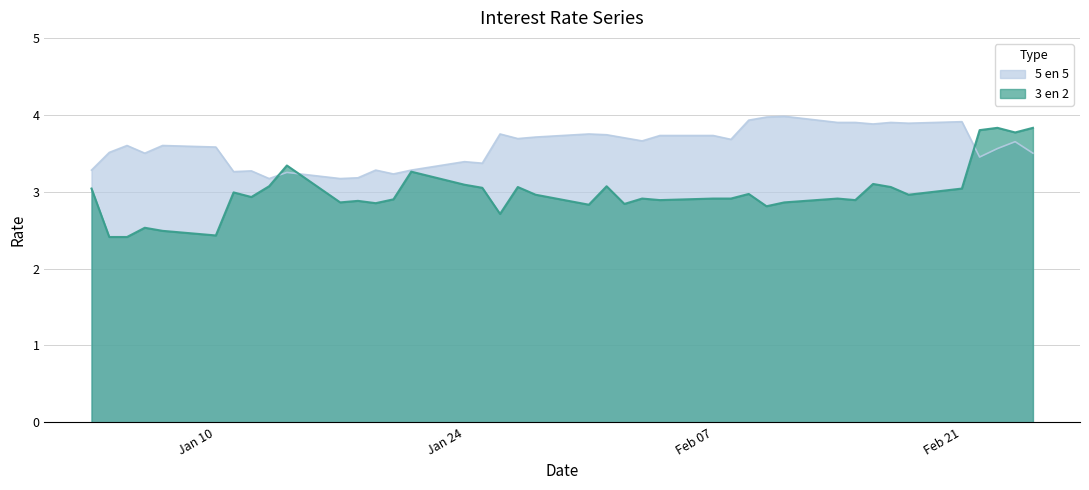

Reading left to right, transcribe all the data shown in this chart.

3 en 2: 3.0	2.4	2.4	2.5	2.5	2.4	3.0	2.9	3.1	3.3	2.9	2.9	2.9	2.9	3.3	3.1	3.0	2.7	3.1	3.0	2.8	3.1	2.8	2.9	2.9	2.9	2.9	3.0	2.8	2.9	2.9	2.9	3.1	3.1	3.0	3.0	3.8	3.8	3.8	3.8
5 en 5: 3.3	3.5	3.6	3.5	3.6	3.6	3.3	3.3	3.2	3.2	3.2	3.2	3.3	3.2	3.3	3.4	3.4	3.8	3.7	3.7	3.8	3.7	3.7	3.7	3.7	3.7	3.7	3.9	4.0	4.0	3.9	3.9	3.9	3.9	3.9	3.9	3.5	3.6	3.6	3.5